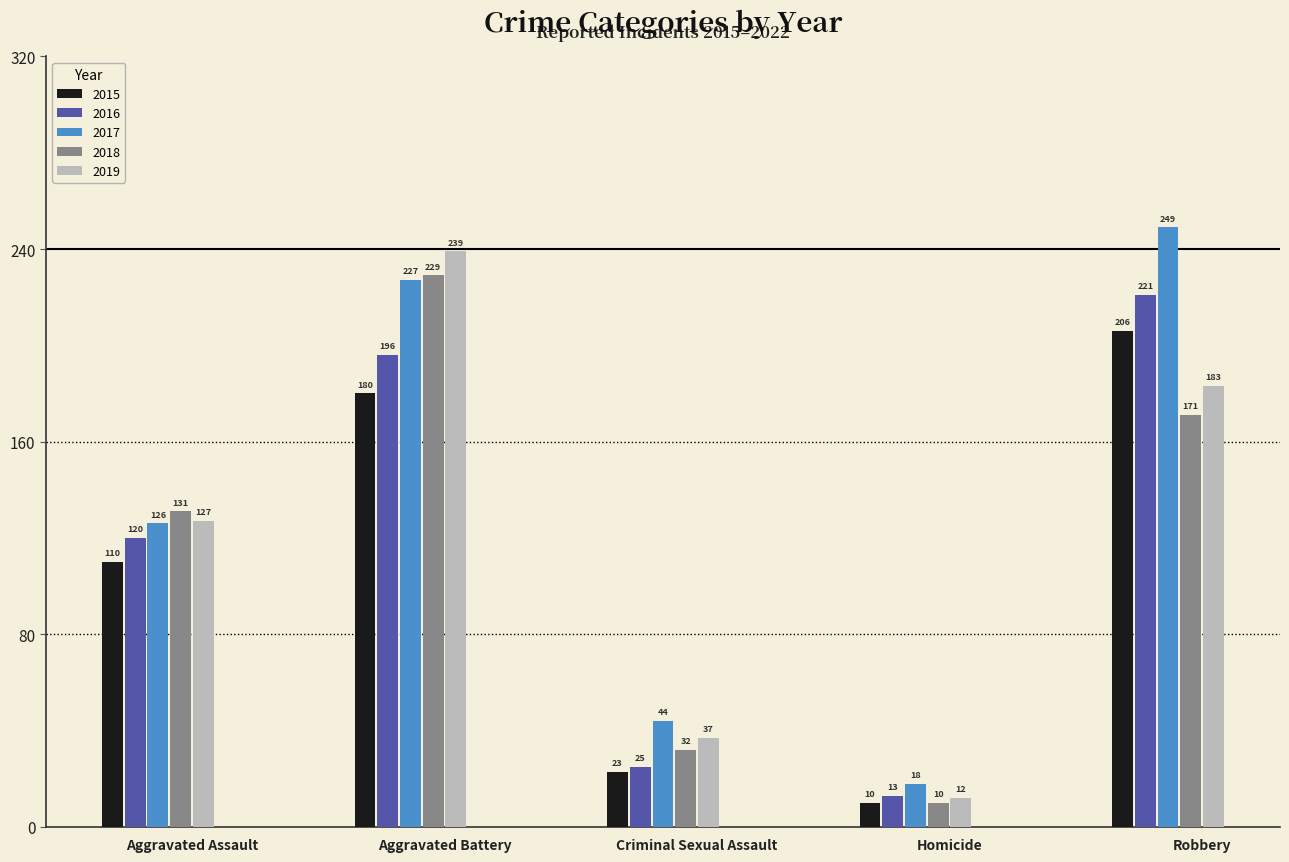

What are all the series names shown in the legend?

2015, 2016, 2017, 2018, 2019